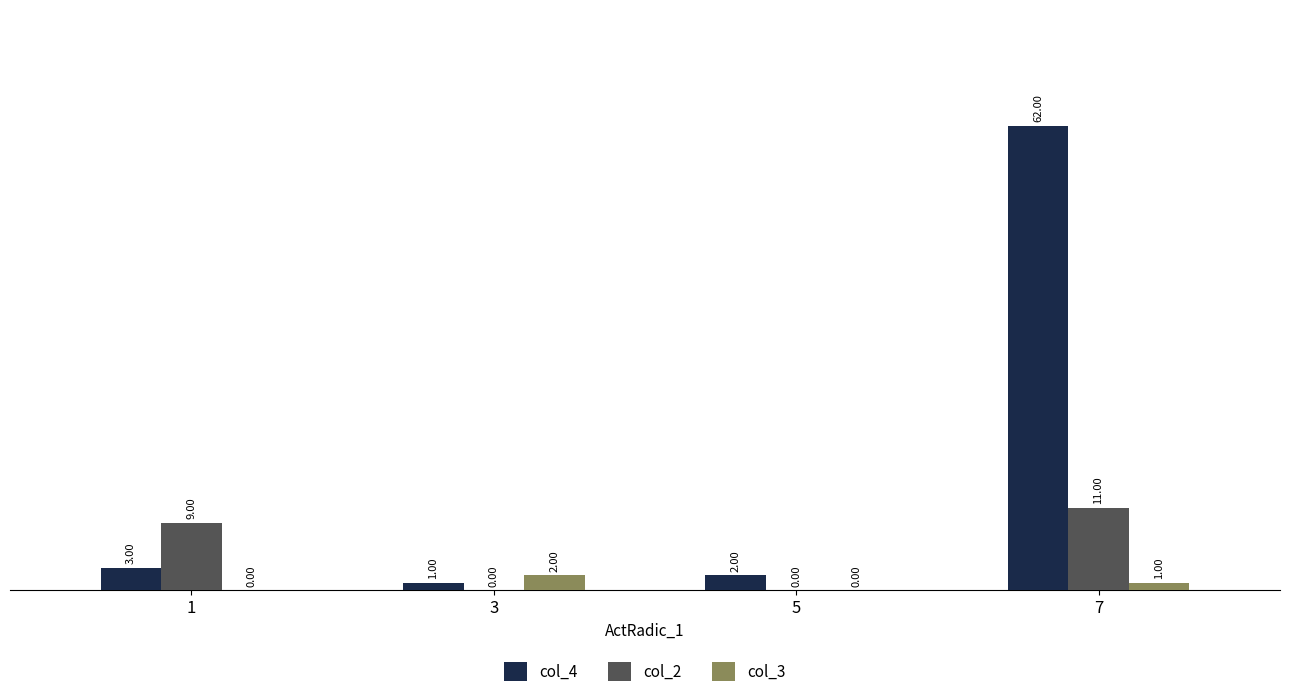

What is the difference between the col_3 values at 5 and 3?

2